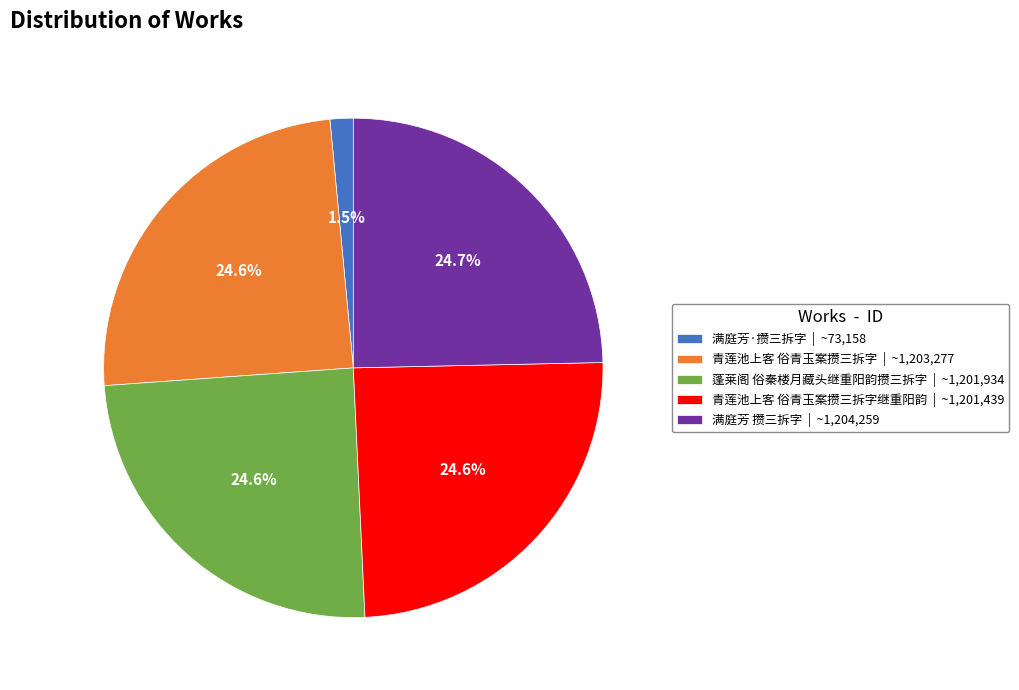

What is the ratio of the value at 满庭芳 攒三拆字 | ~1,204,259 to the value at 青莲池上客 俗青玉案攒三拆字继重阳韵 | ~1,201,439?

1.0